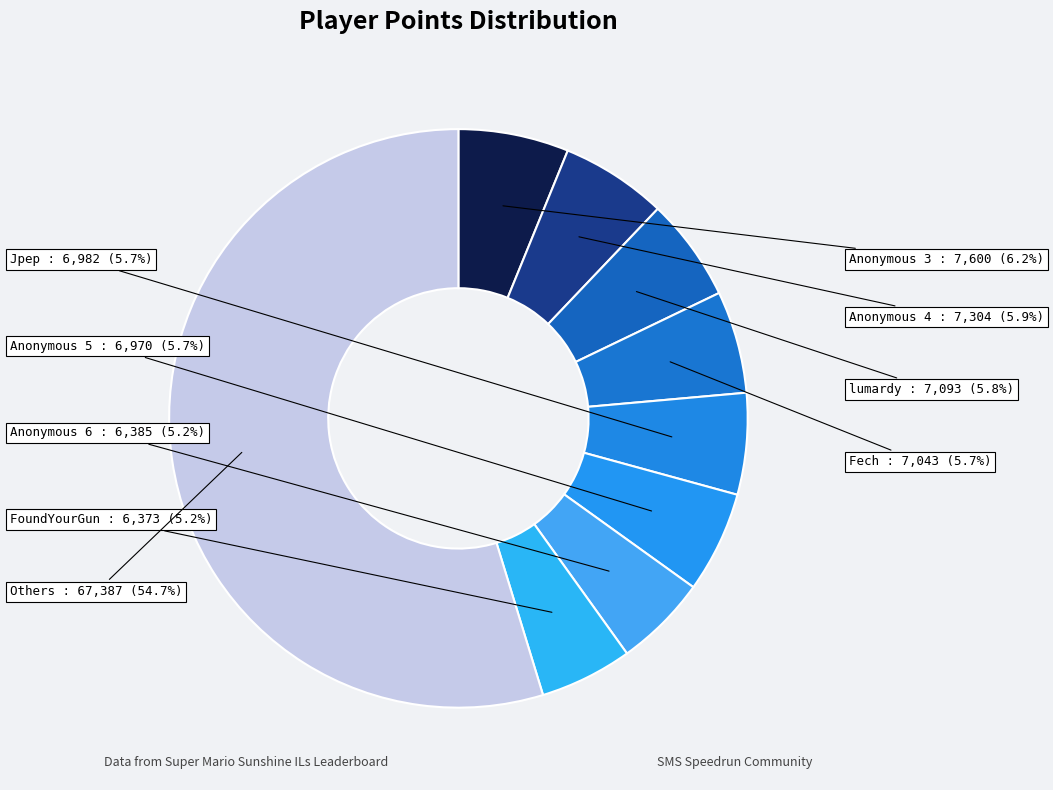

How many slices are in this pie chart?

9